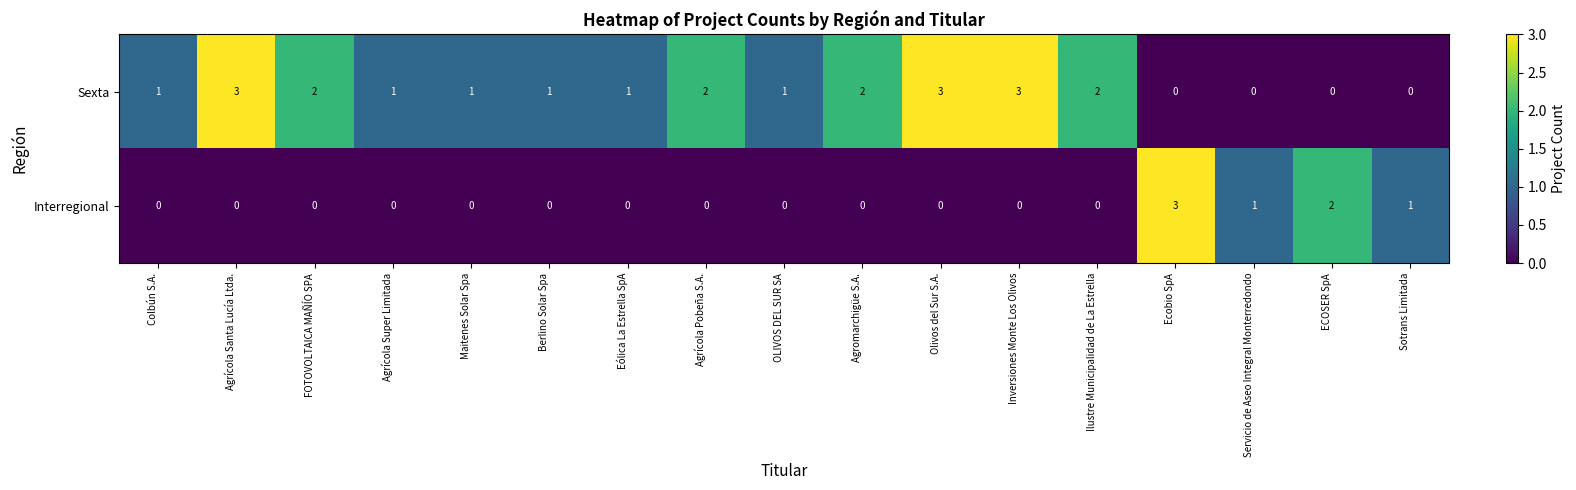

What is the difference between the Sexta values at Agrícola Santa Lucía Ltda. and ECOSER SpA?

3